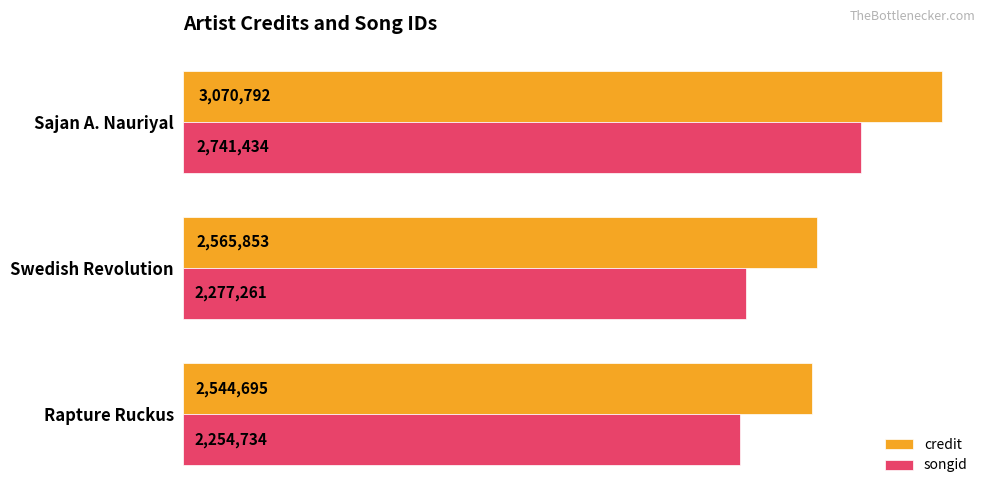

How many series are shown in this chart?

2